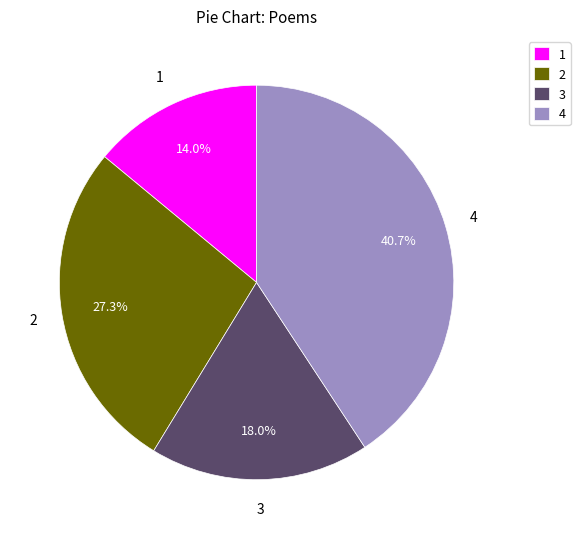

Count the number of slices in the pie.

4